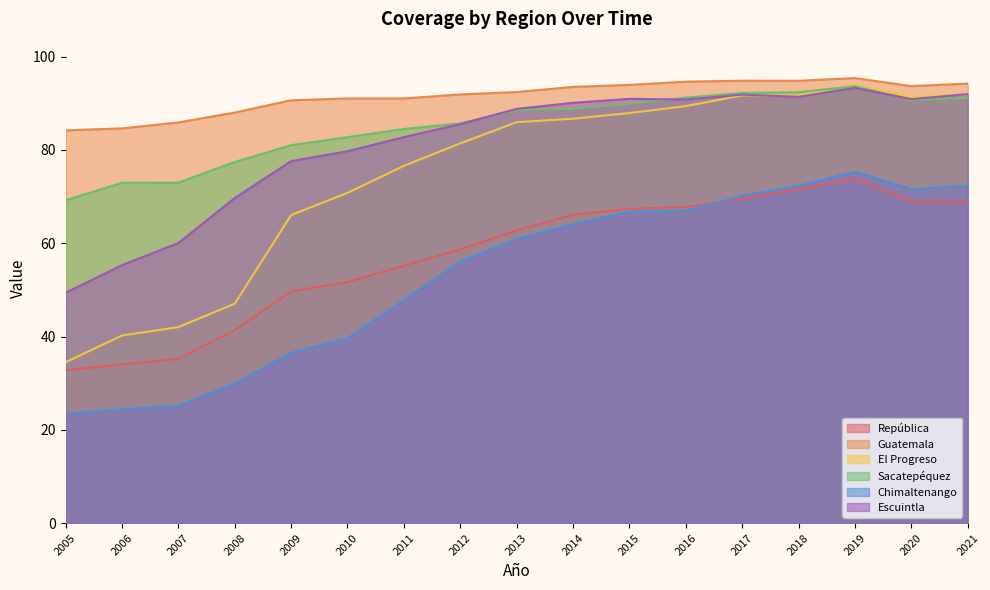

How many interior local valleys does the El Progreso series have?

1